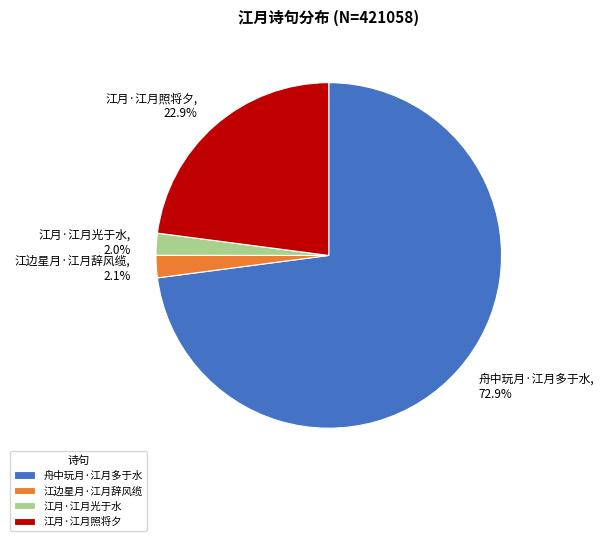

To the nearest percent, what is the average slice percentage?

25%